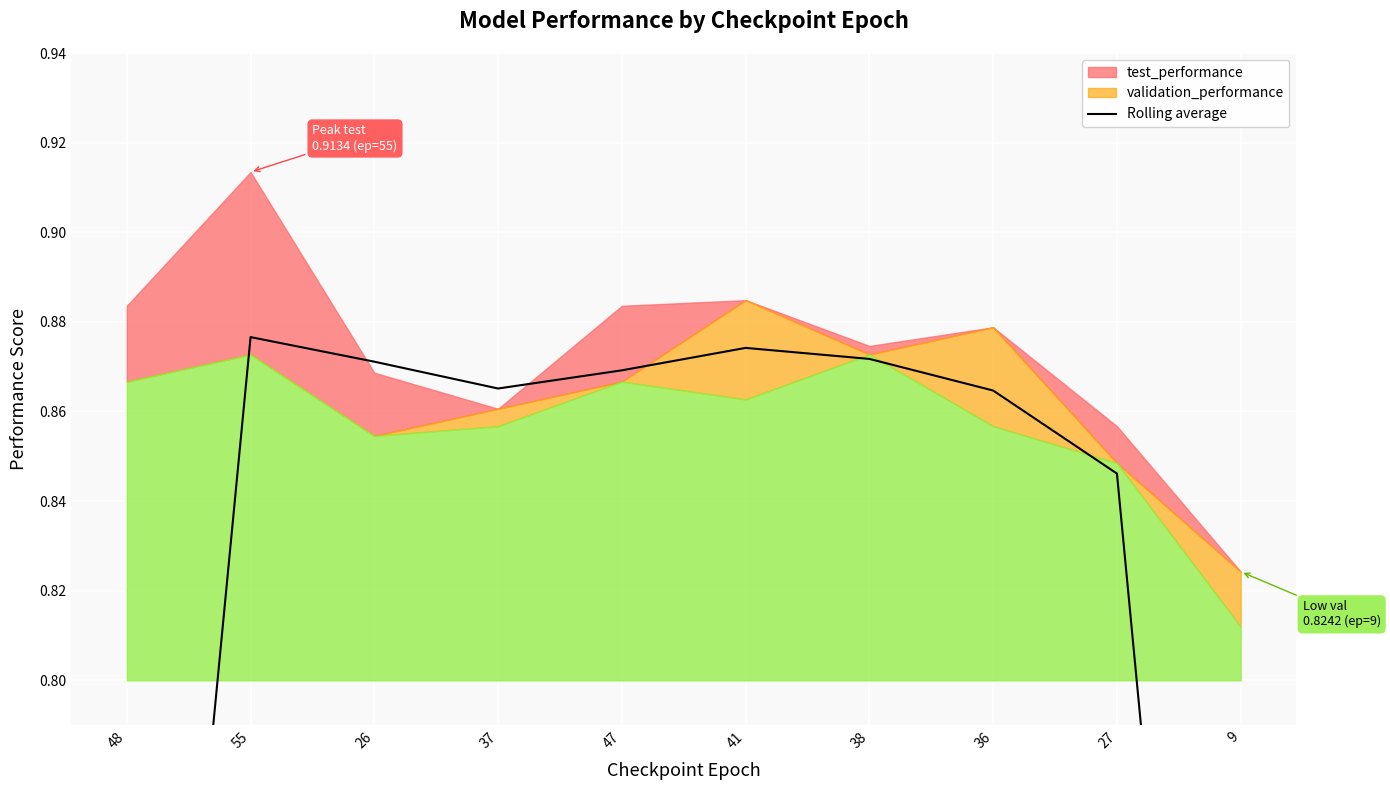

Does the chart display data point markers on the line(s)?

No